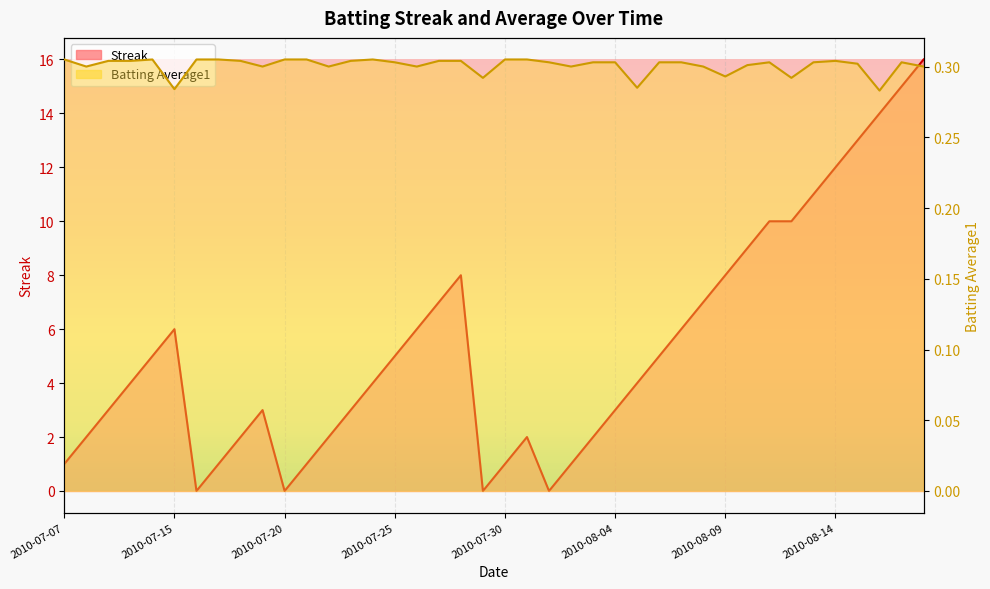

Rank the series by their maximum value, from highest to lowest.

Streak, Batting Average1